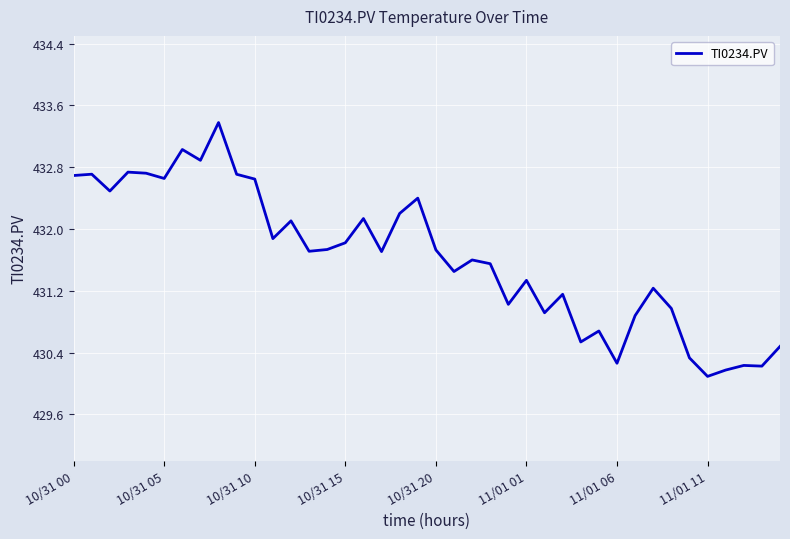

What is the minimum value shown in the chart?

430.1